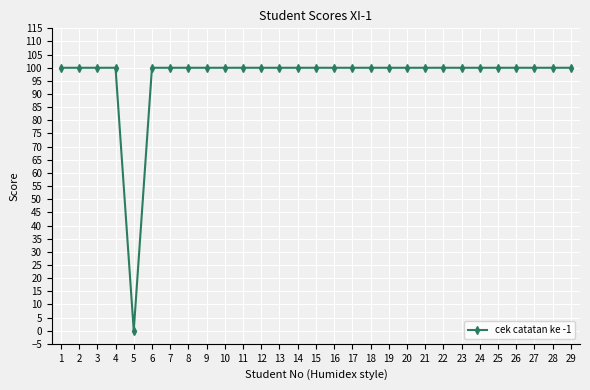

What is the sum of the values at 3 and 18?

200